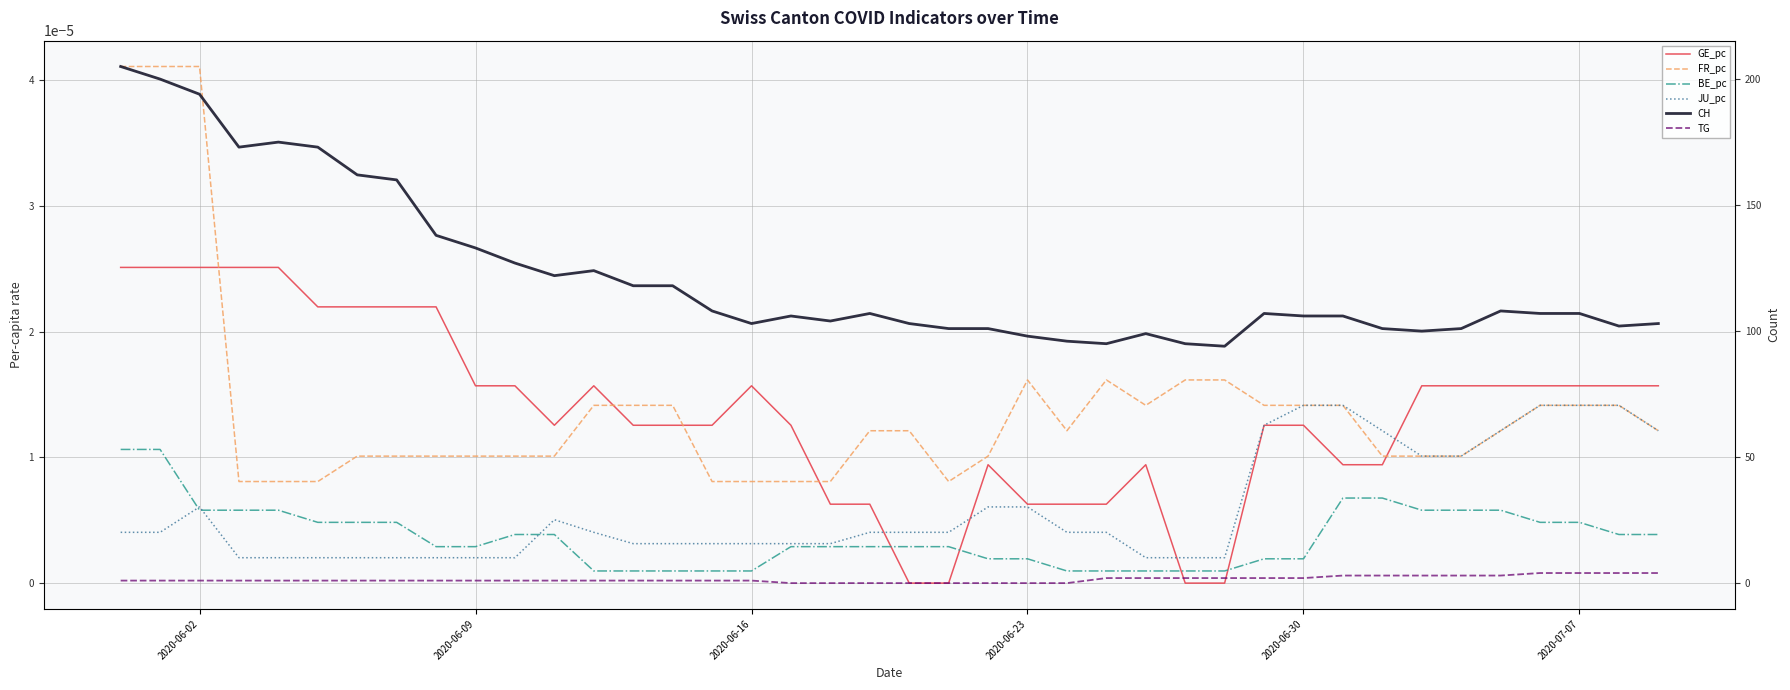

What is the value of the TG point at the 39th from the left?

4.0